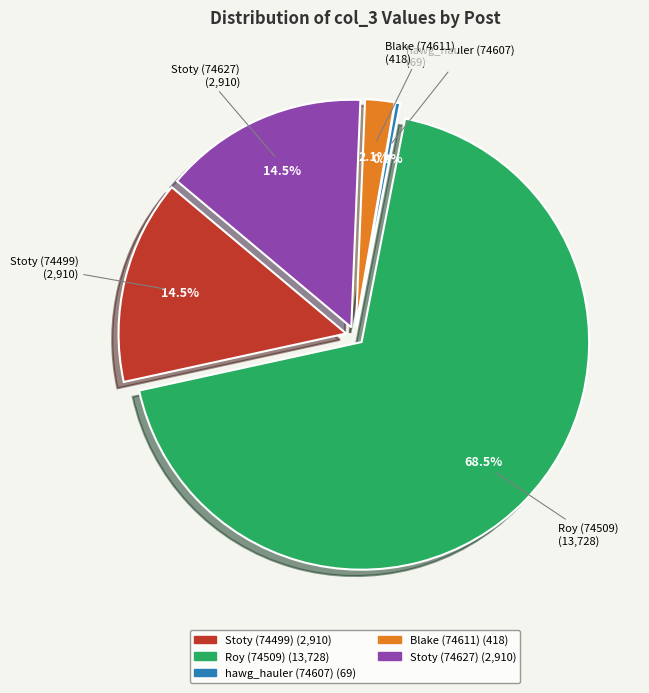

How many segments does this pie chart have?

5